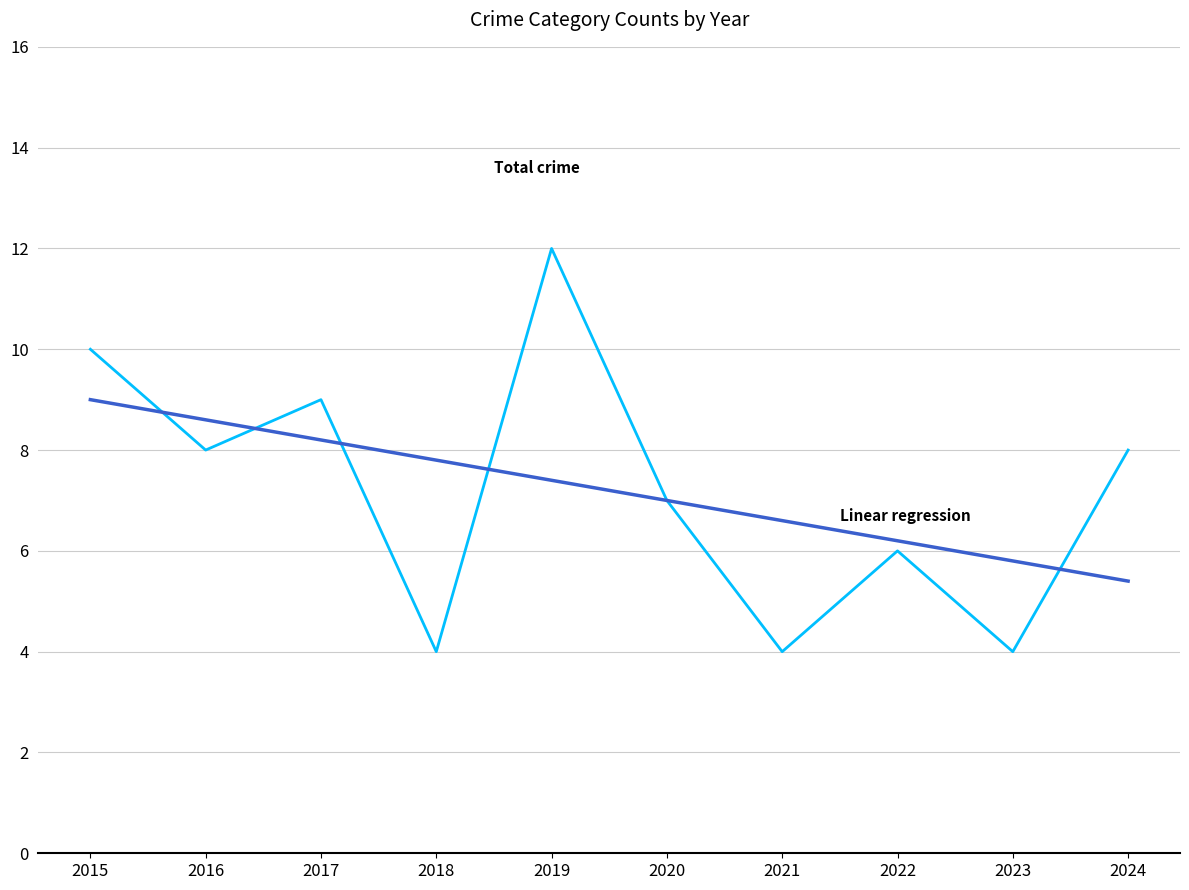

Reading left to right, list all the values displayed in this chart.

Total: 2015=10.0	2016=8.0	2017=9.0	2018=4.0	2019=12.0	2020=7.0	2021=4.0	2022=6.0	2023=4.0	2024=8.0
Linear regression: 2015=9.0	2016=8.6	2017=8.2	2018=7.8	2019=7.4	2020=7.0	2021=6.6	2022=6.2	2023=5.8	2024=5.4